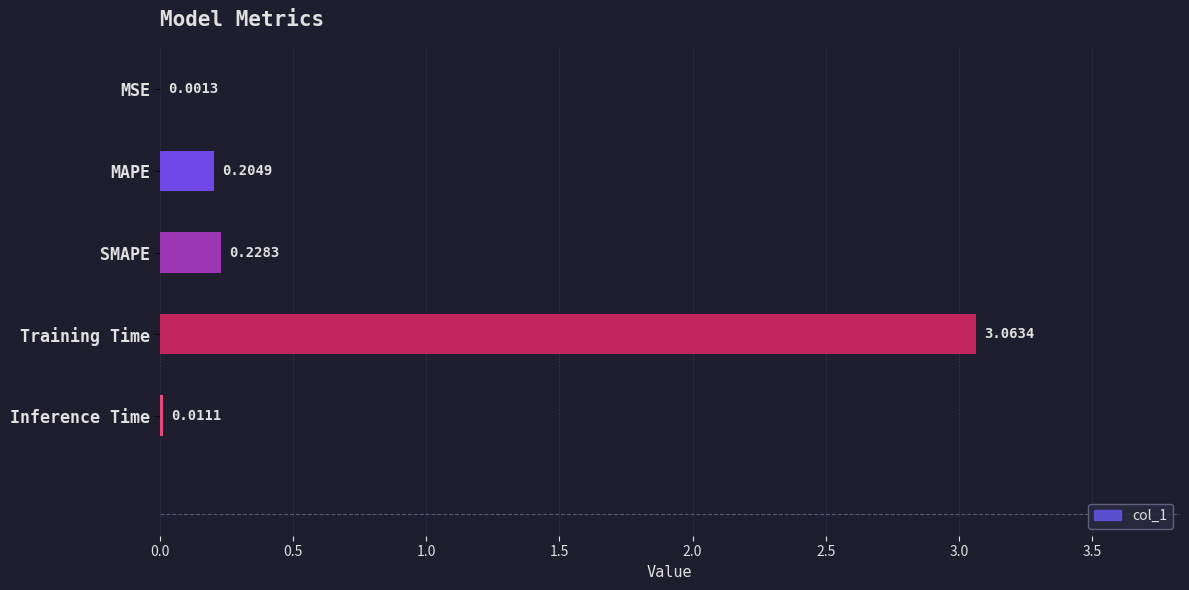

What is the average value?

0.7